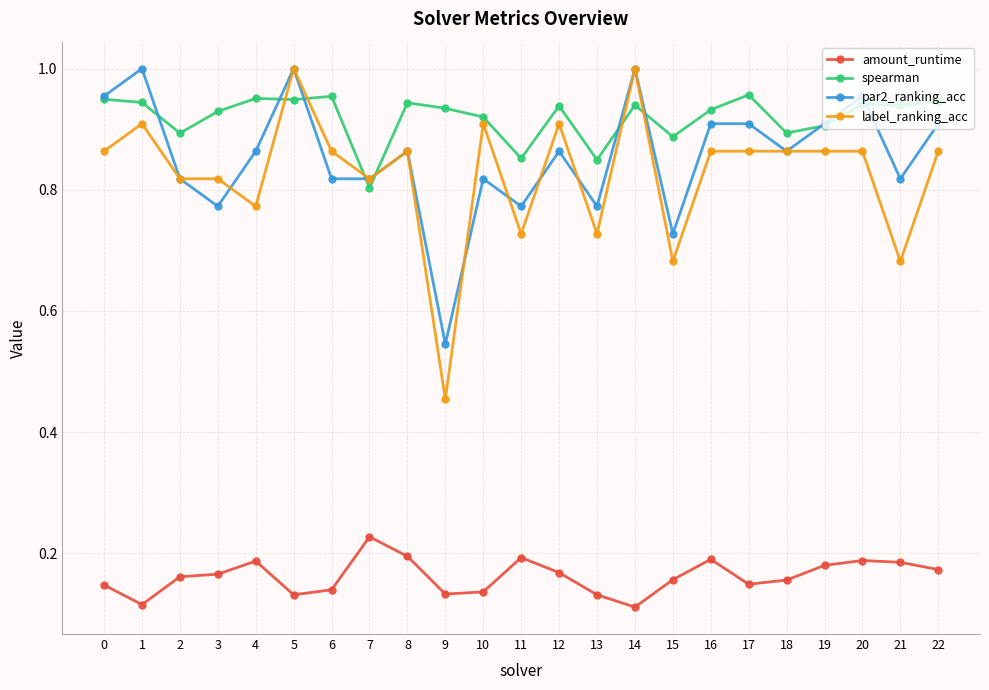

Where is spearman nearest to the value 0?

7